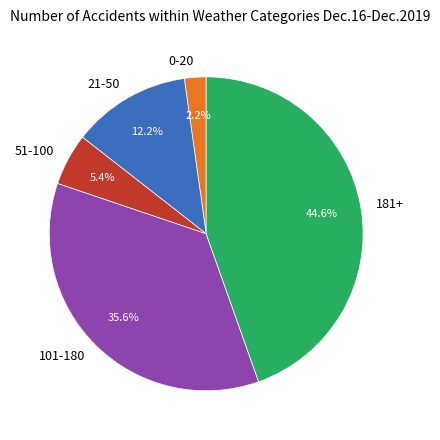

What is the smallest slice in the pie chart?

0-20